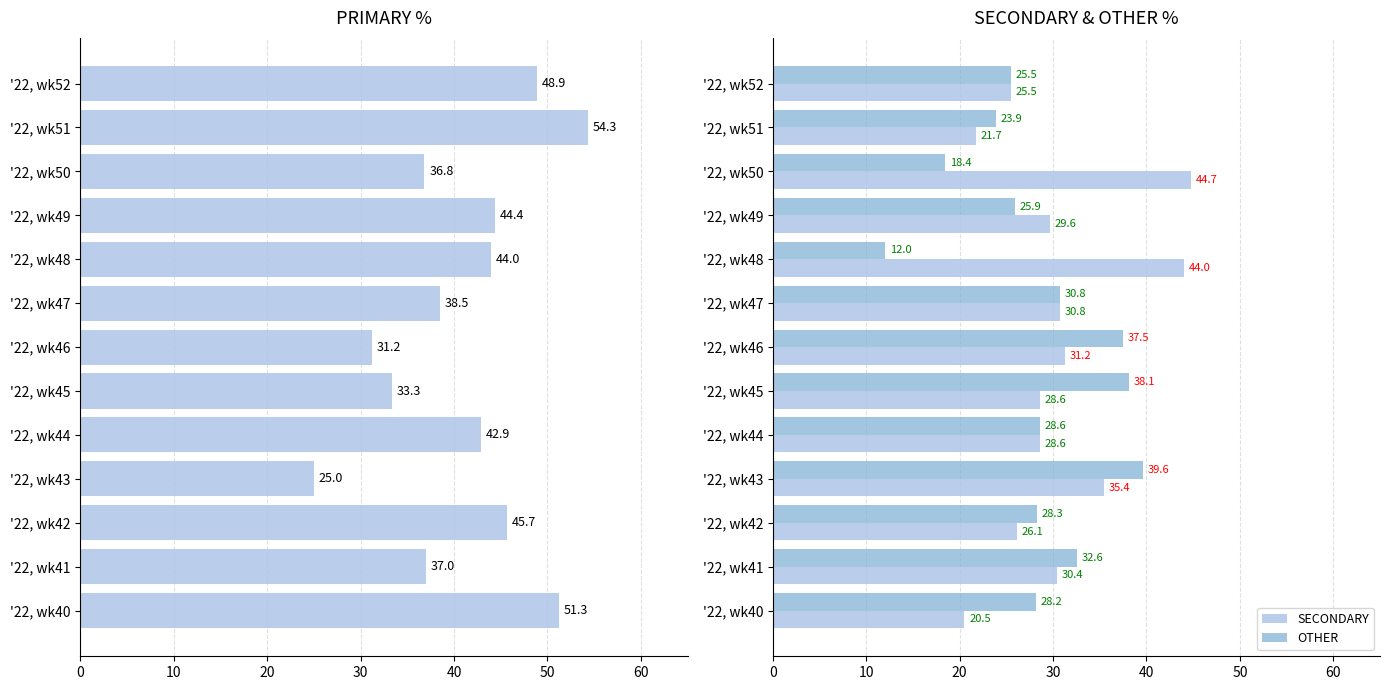

True or false: SECONDARY has a value of 30.8 at '22, wk47.

True